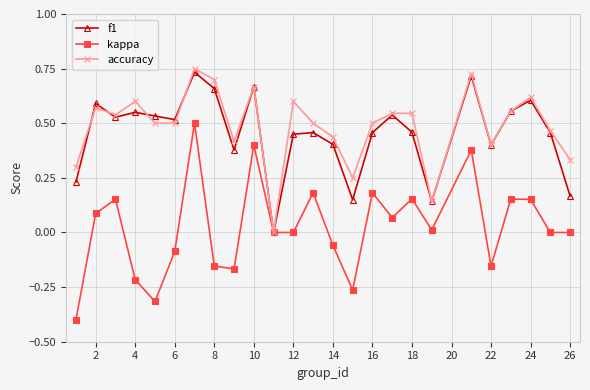

True or false: kappa has more than 1 interior local peaks.

True